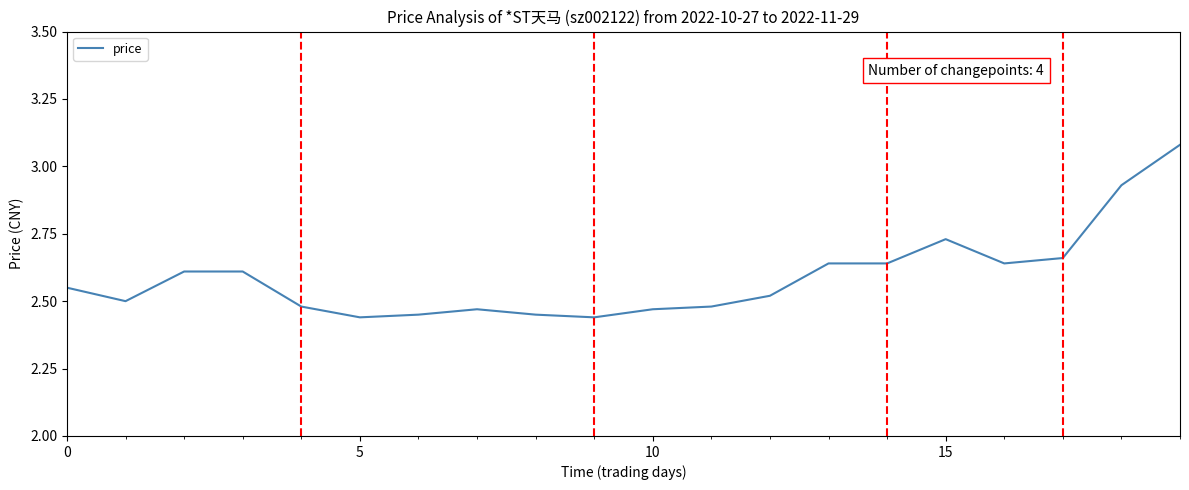

What is the difference between the maximum and minimum values?

0.6